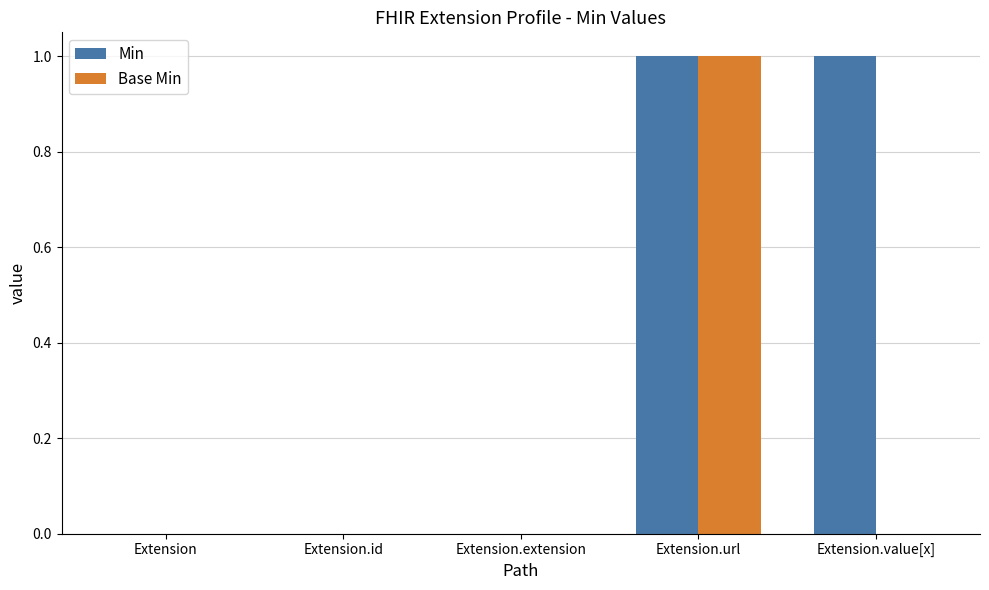

At which category is the sum across all series the highest?

Extension.url